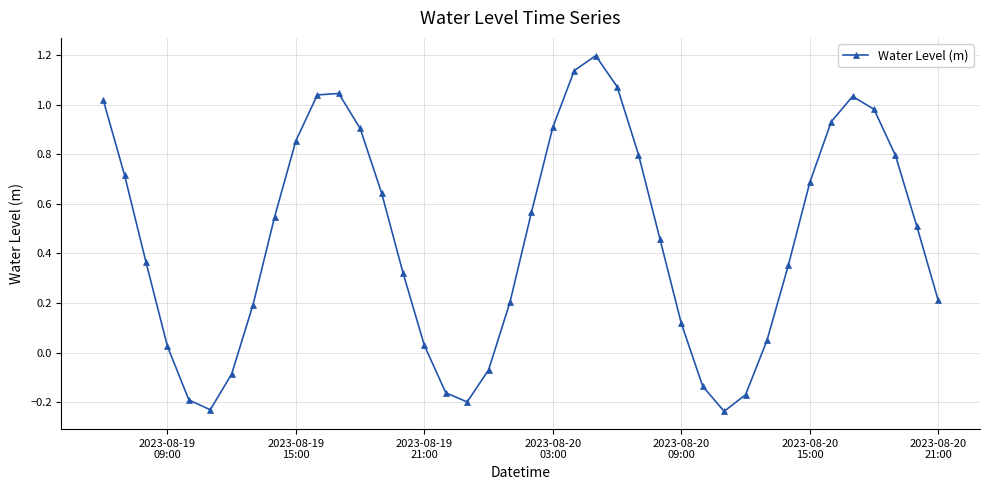

What is the sum of all values?

18.2